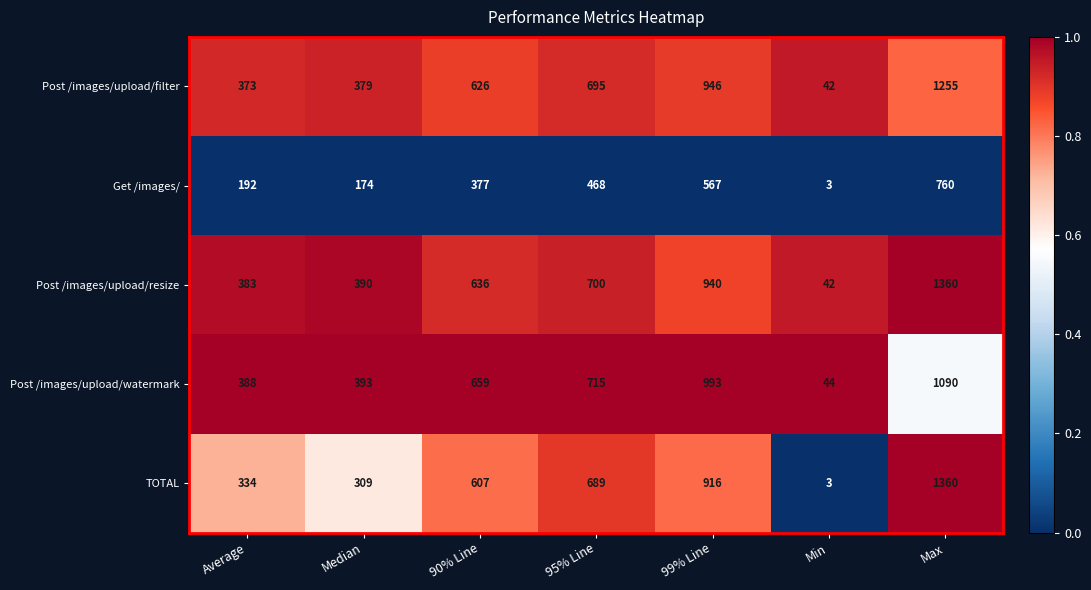

Is it true that Post /images/upload/filter equals 1865 at Max?

False